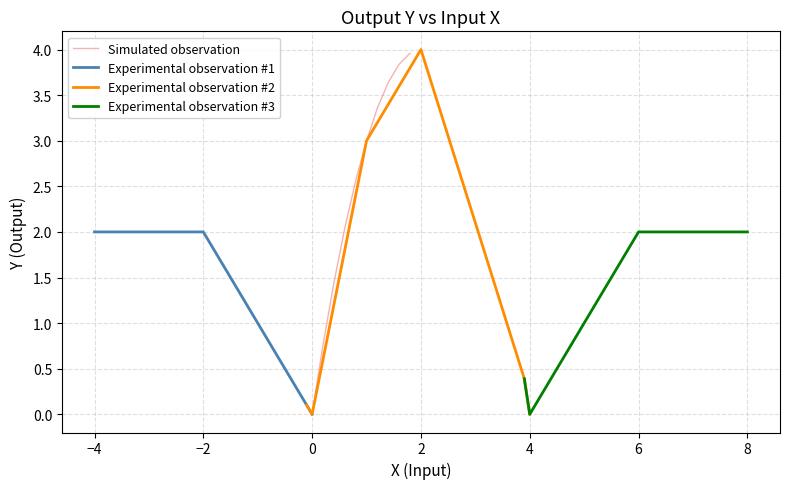

How many values are above zero?

31